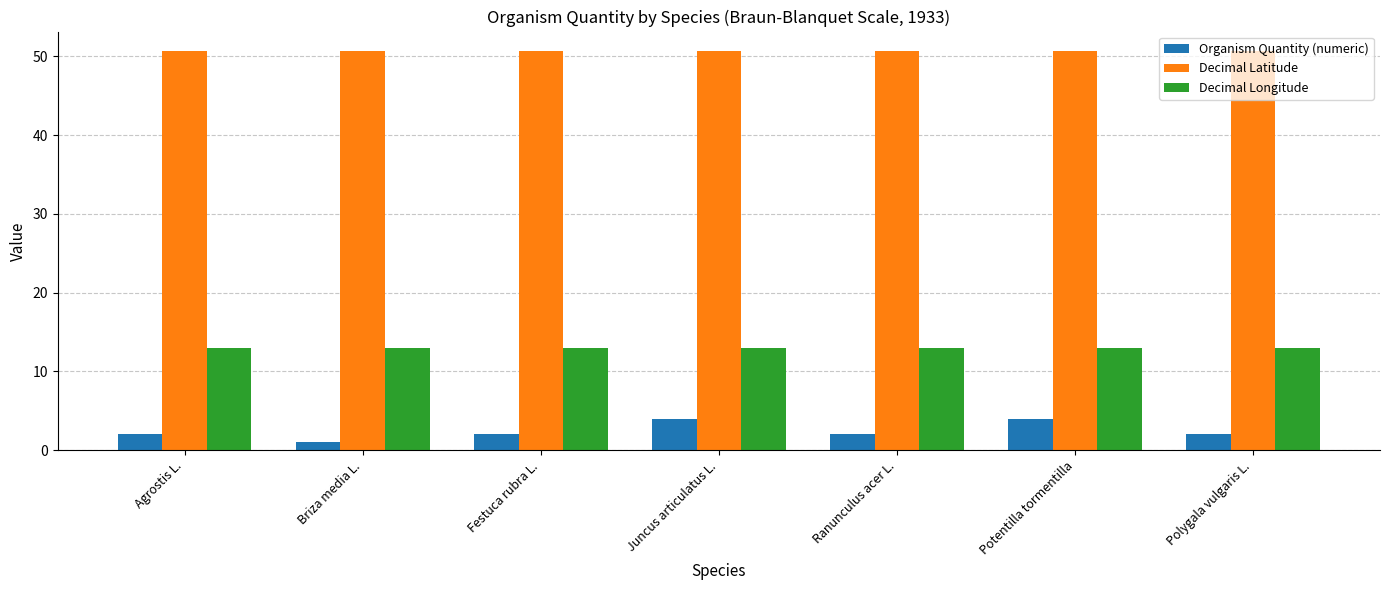

Which series has the largest total across all categories?

Decimal Latitude